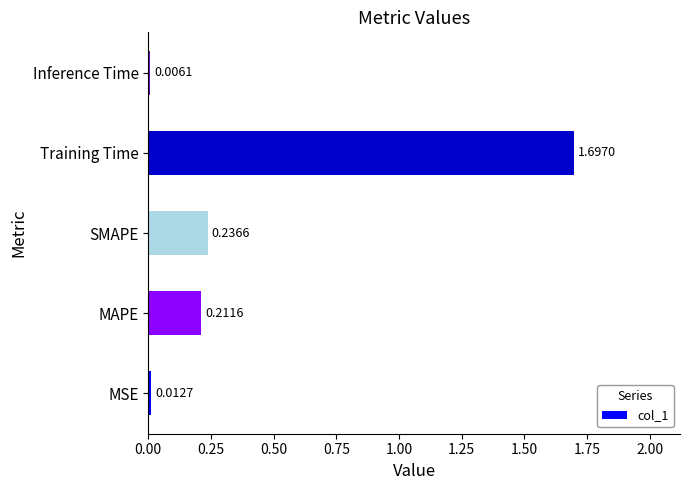

Count the number of categories in the chart.

5